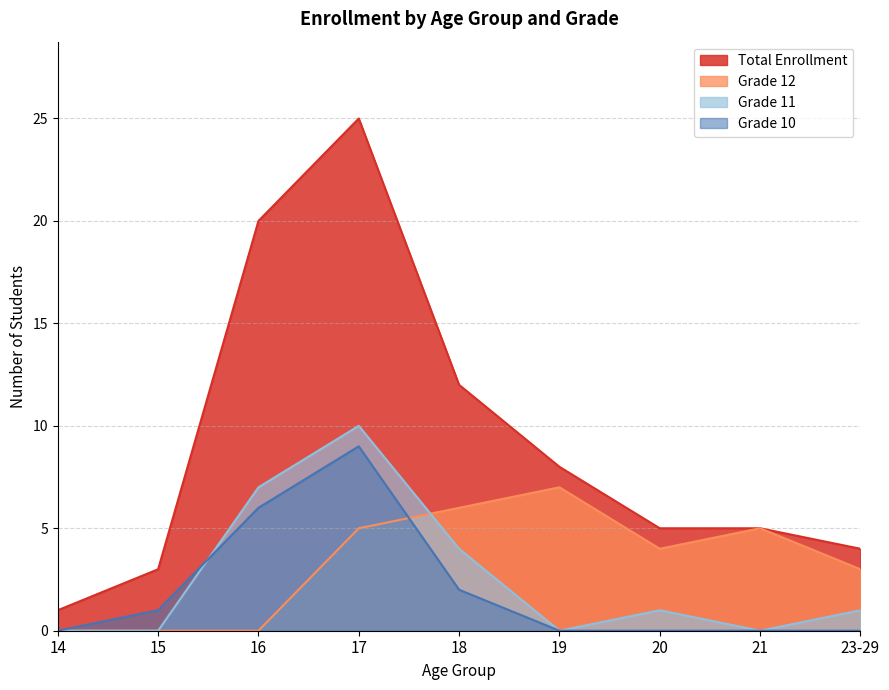

Is the value of Grade 12 at 18 greater than the value of Grade 10 at 20?

Yes